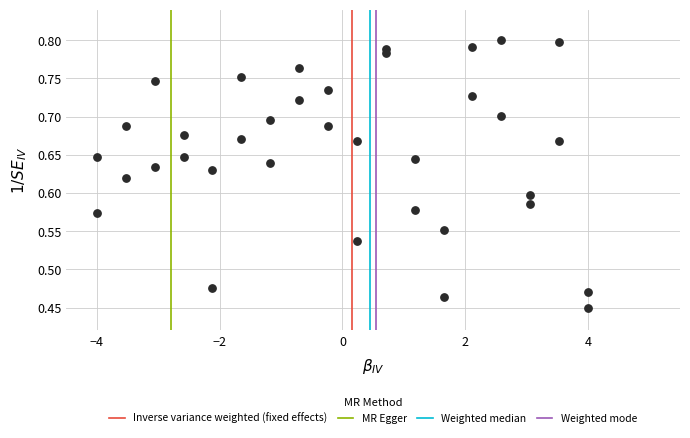

What is the range of X values (max minus min)?

8.0